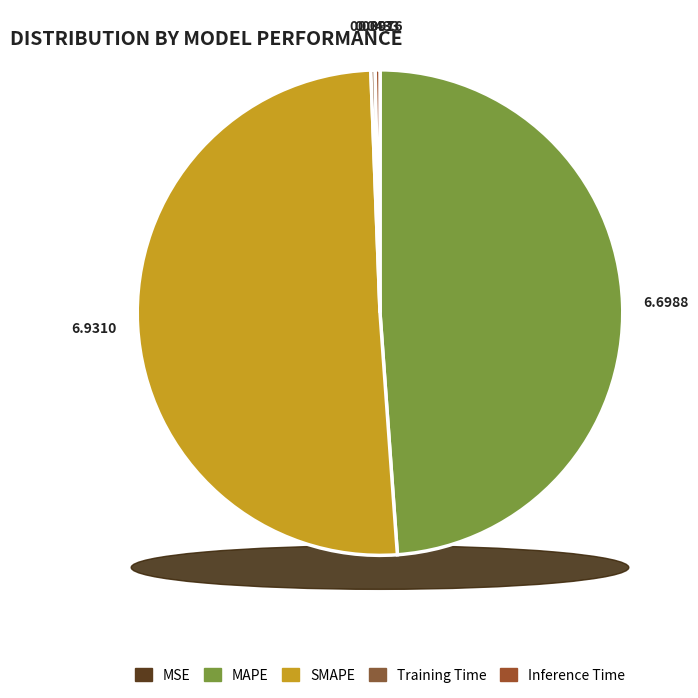

What is the smallest slice in the pie chart?

MSE